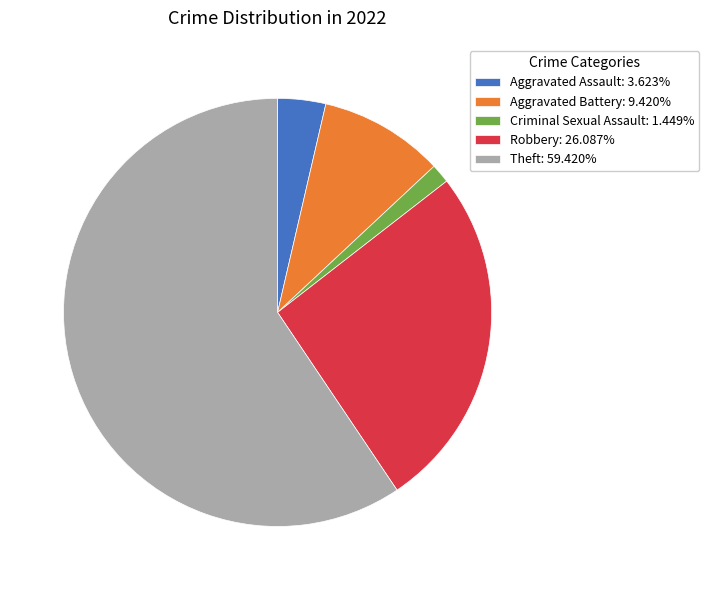

Rank the categories by value from lowest to highest.

Criminal Sexual Assault, Aggravated Assault, Aggravated Battery, Robbery, Theft